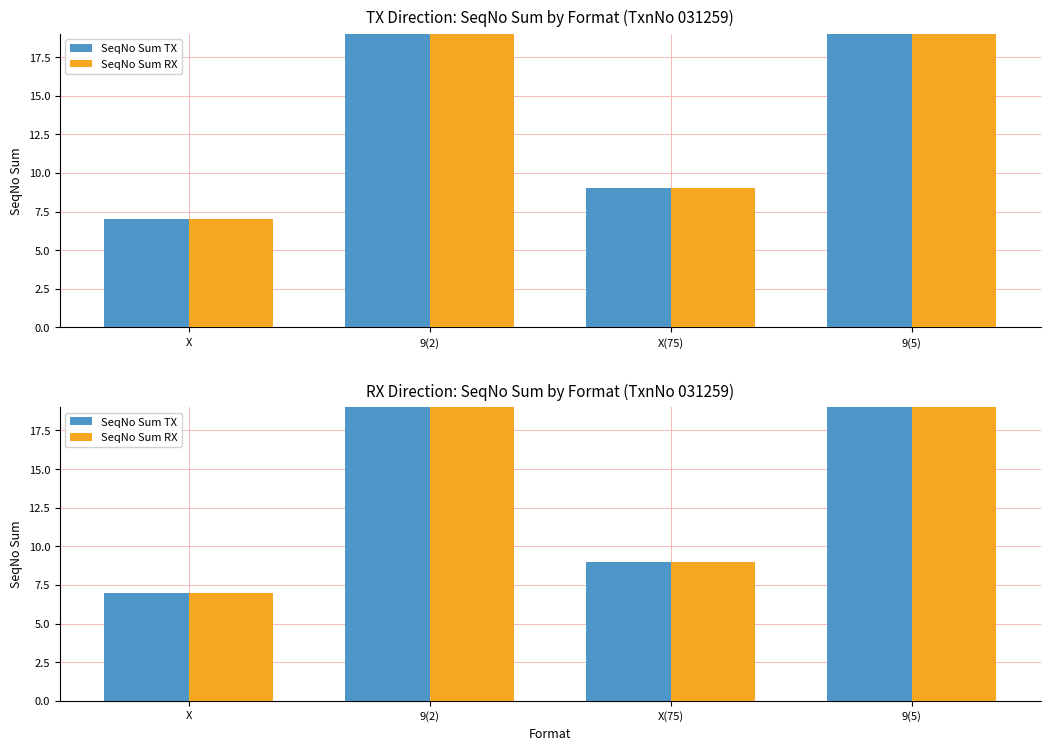

What is the label of the 3rd bar from the left?

X(75)